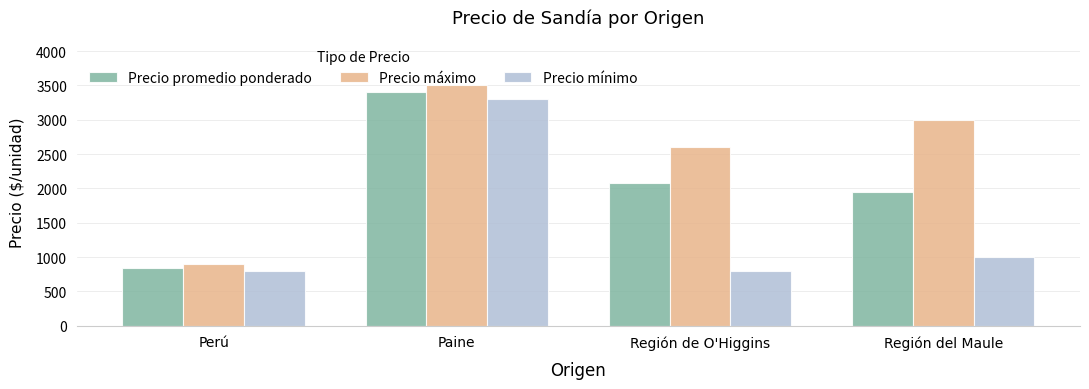

The Precio mínimo series shows 1673 at Región del Maule. True or false?

False